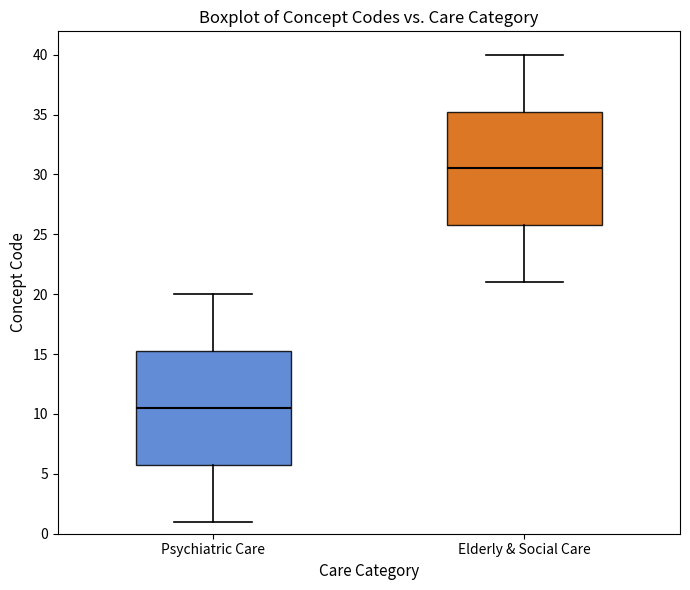

Reading left to right, transcribe this box plot: for each box, give where its median line is, the range the box spans, and where its two whiskers end, as read against the y-axis. The values are not printed on the chart, so give them approximately, as read against the axis.

Psychiatric Care: median 10.5, box 6.0 to 15.5, whiskers 1.0 to 20.0
Elderly & Social Care: median 30.5, box 26.0 to 35.5, whiskers 21.0 to 40.0